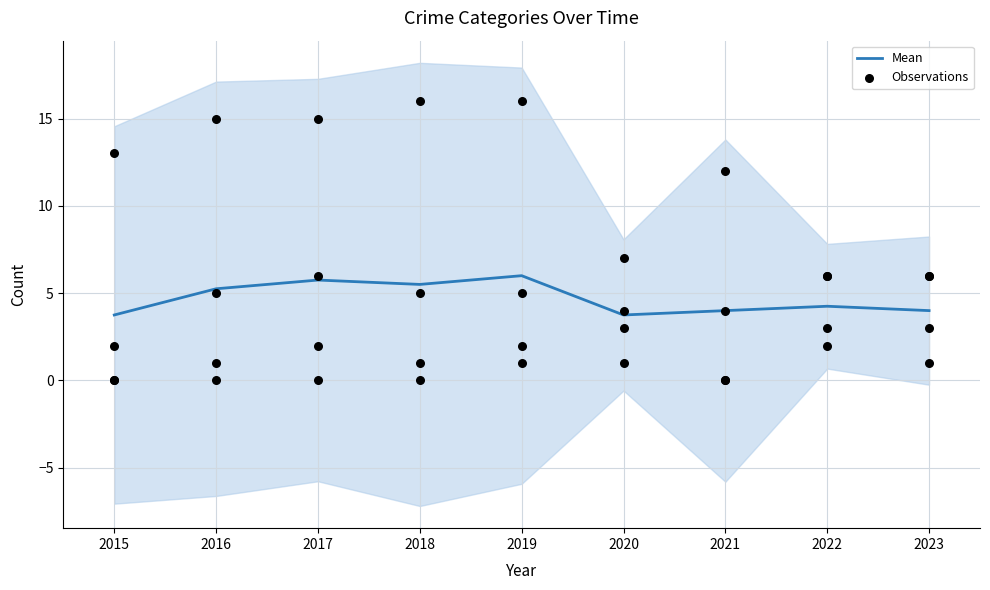

At how many categories does at least one series exceed 1?

9